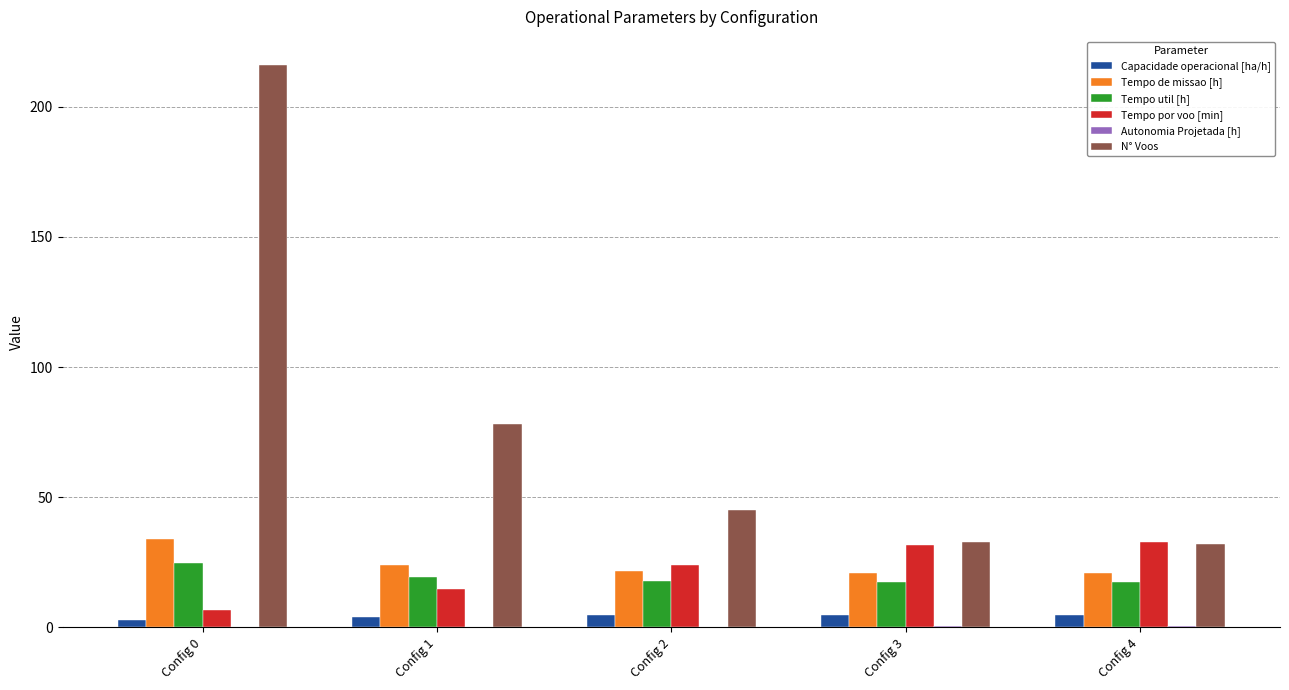

True or false: Tempo de missao [h] has a value of 16.0 at Config 1.

False